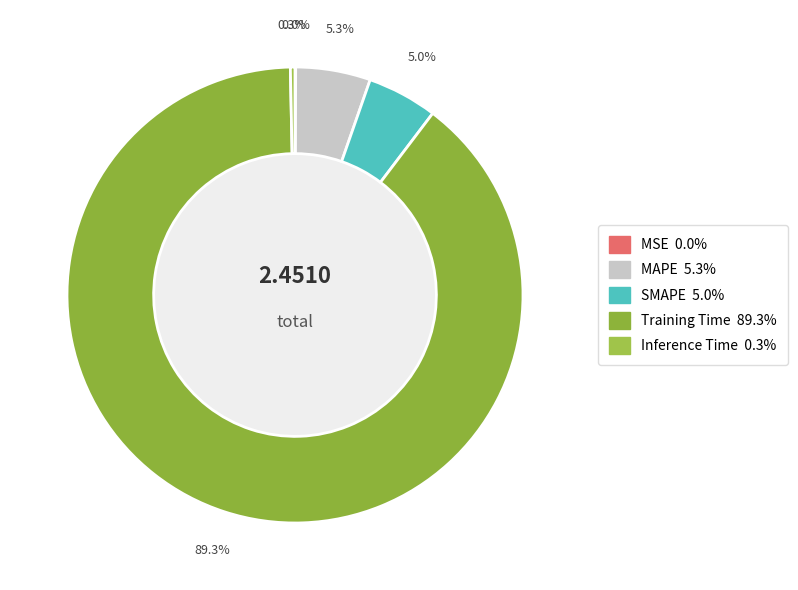

True or false: MSE accounts for 8% of the total.

False